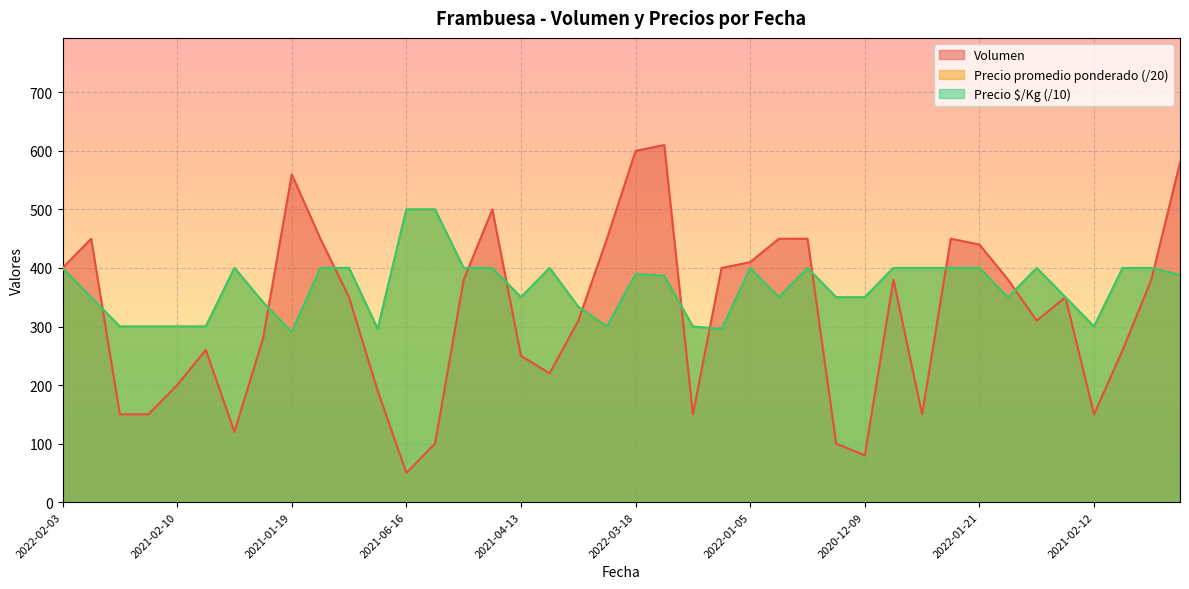

What is the label of the 1st point from the right?

2022-03-30